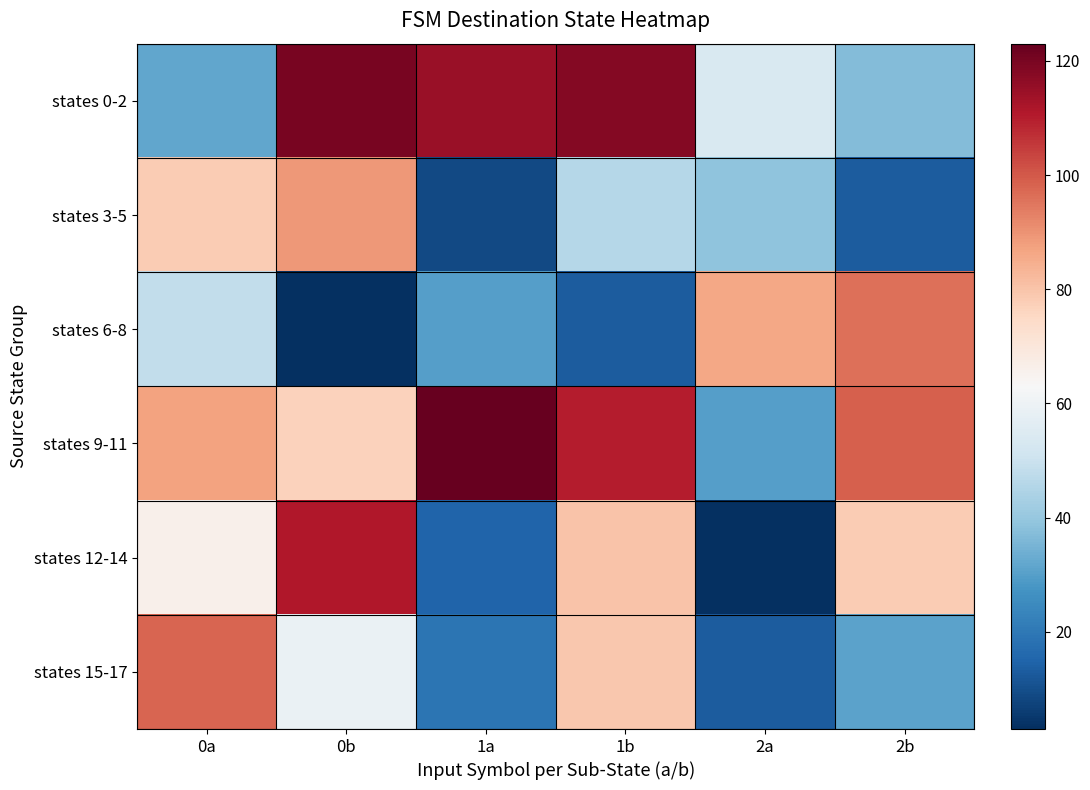

Rank the series by their maximum value, from lowest to highest.

states 3-5, states 6-8, states 15-17, states 12-14, states 0-2, states 9-11